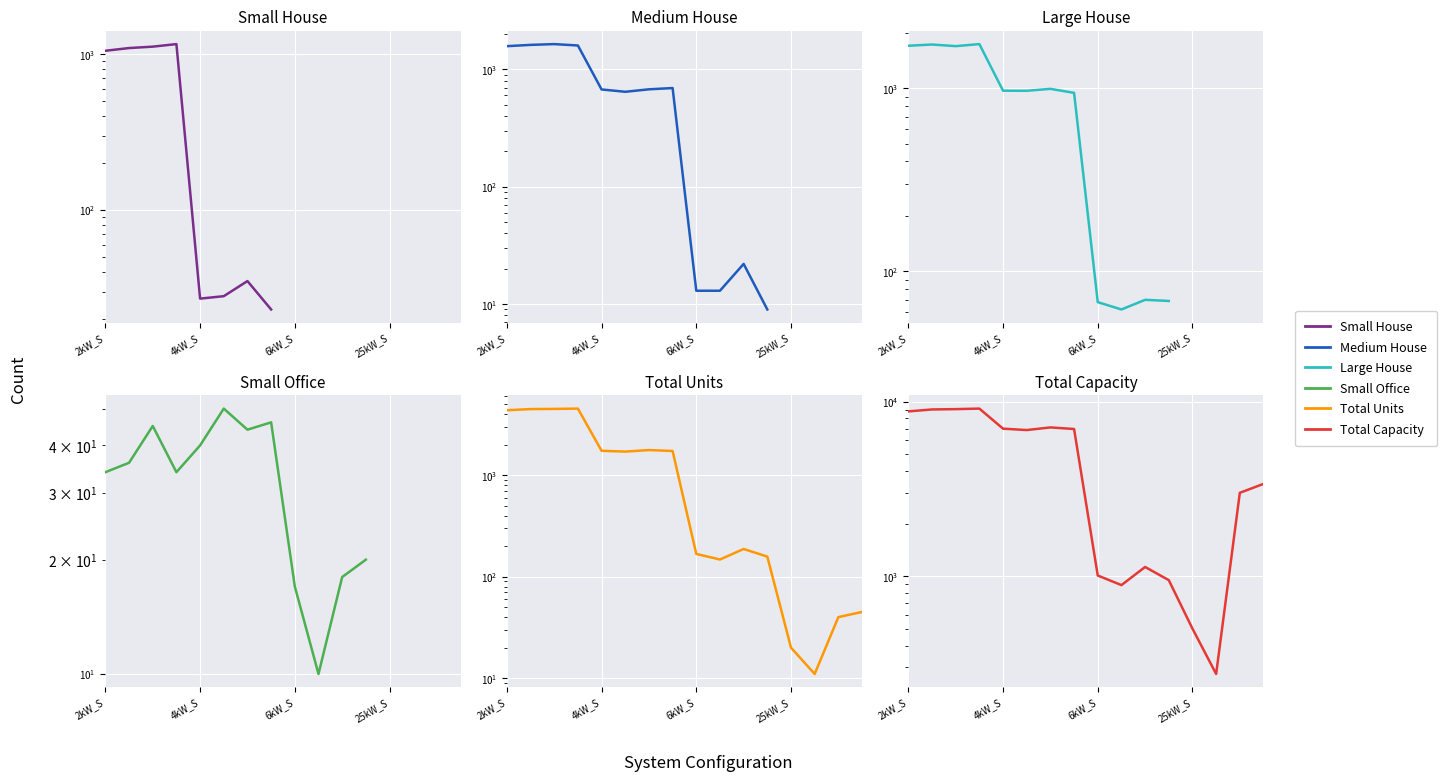

Is this an area chart (filled region under the line)?

No